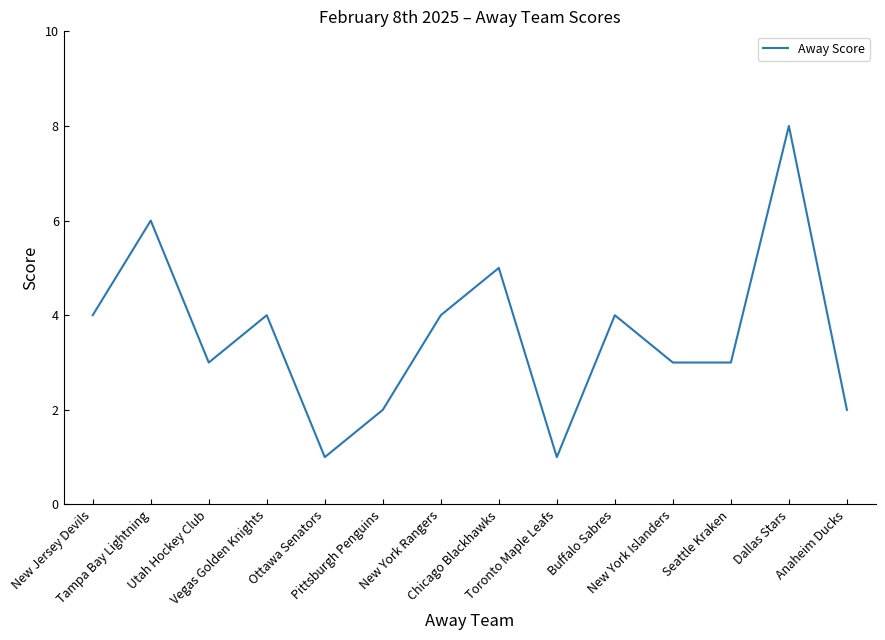

What is the minimum value shown in the chart?

1